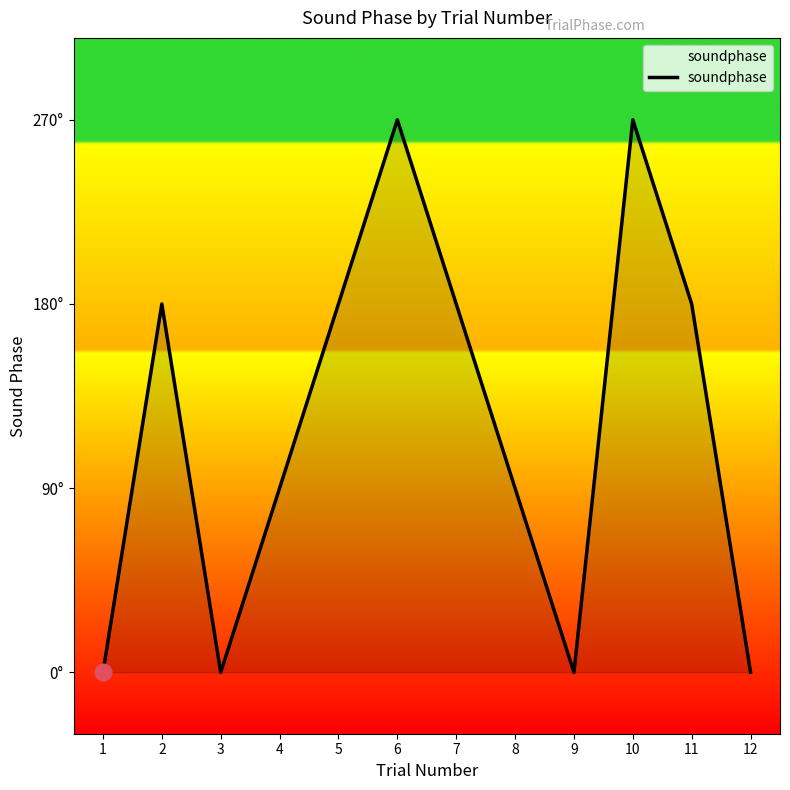

Is it true that the value at 7 is 60?

False